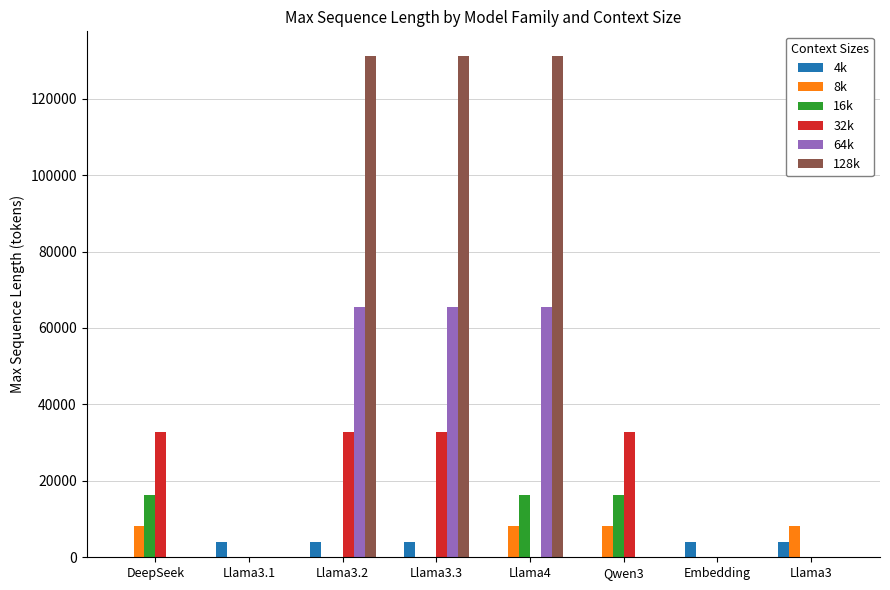

What are all the series names shown in the legend?

4k, 8k, 16k, 32k, 64k, 128k